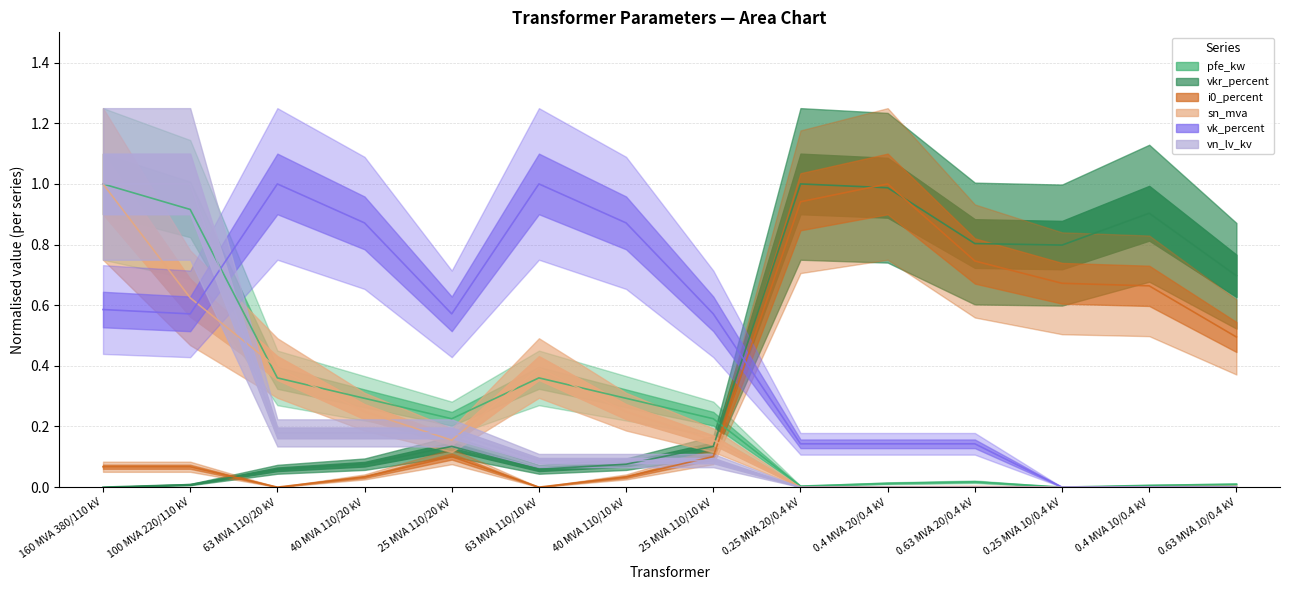

Does the chart have visible grid lines?

Yes